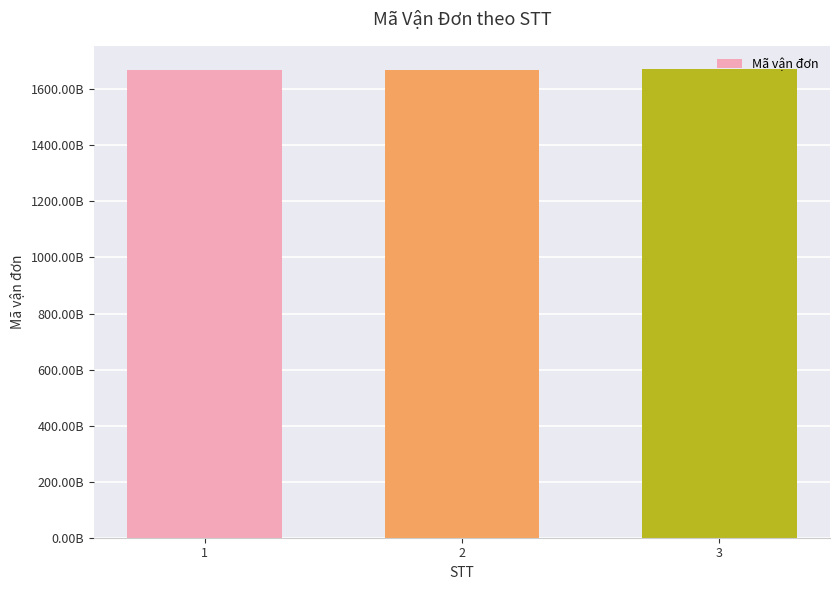

Does the chart contain any negative values?

No